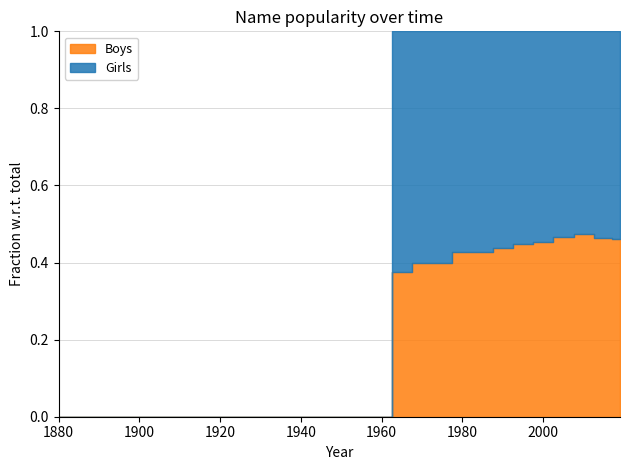

What are all the series names shown in the legend?

Girls, Boys